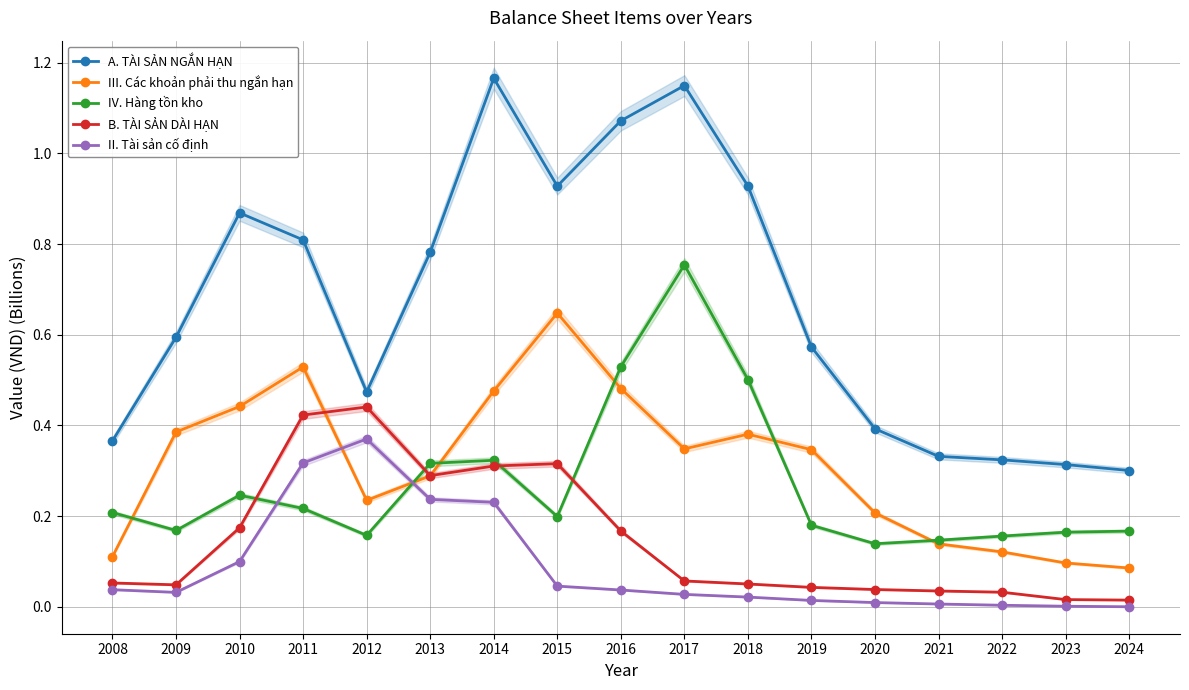

The value of B. TÀI SẢN DÀI HẠN at 2017 is 0.1. True or false?

True